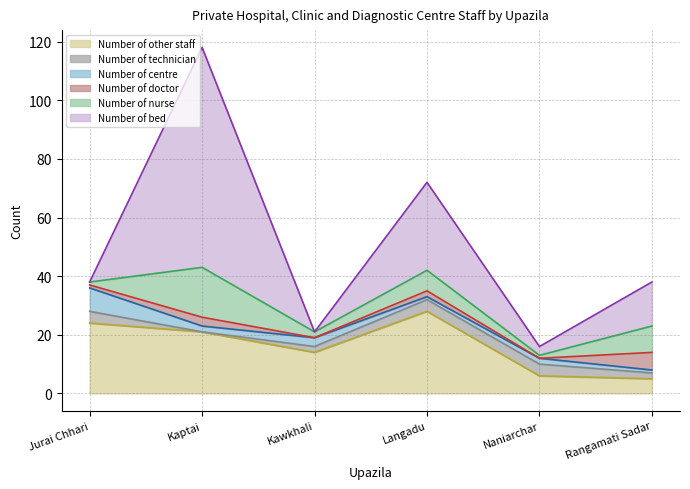

At how many categories does at least one series exceed 62?

1